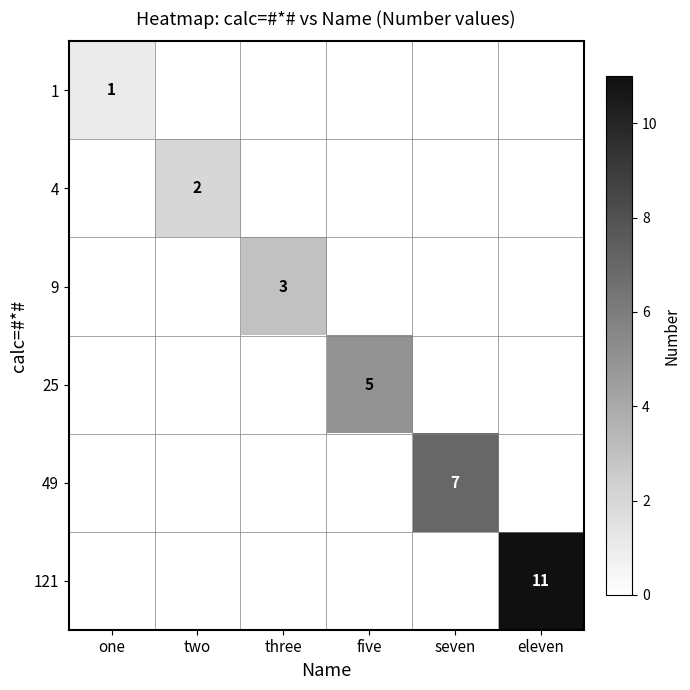

Which series has the largest total across all categories?

121